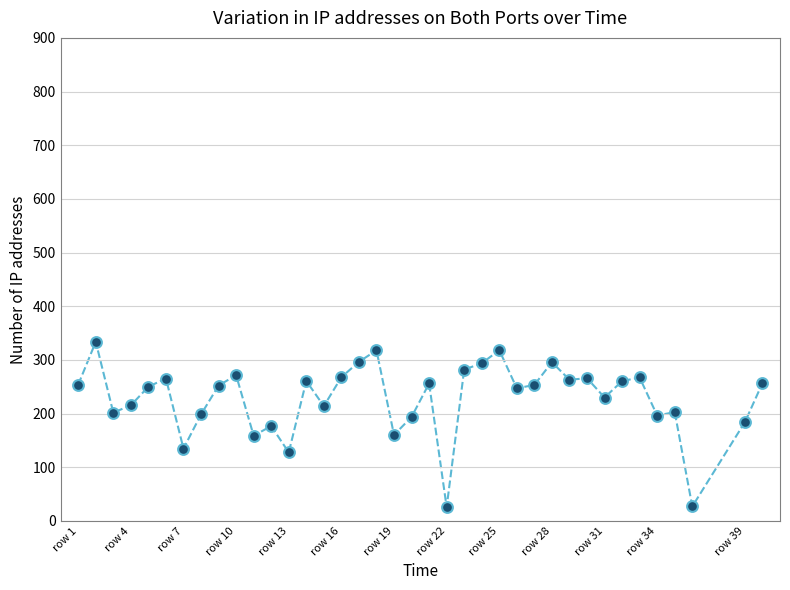

What is the range of X values (max minus min)?

39.0